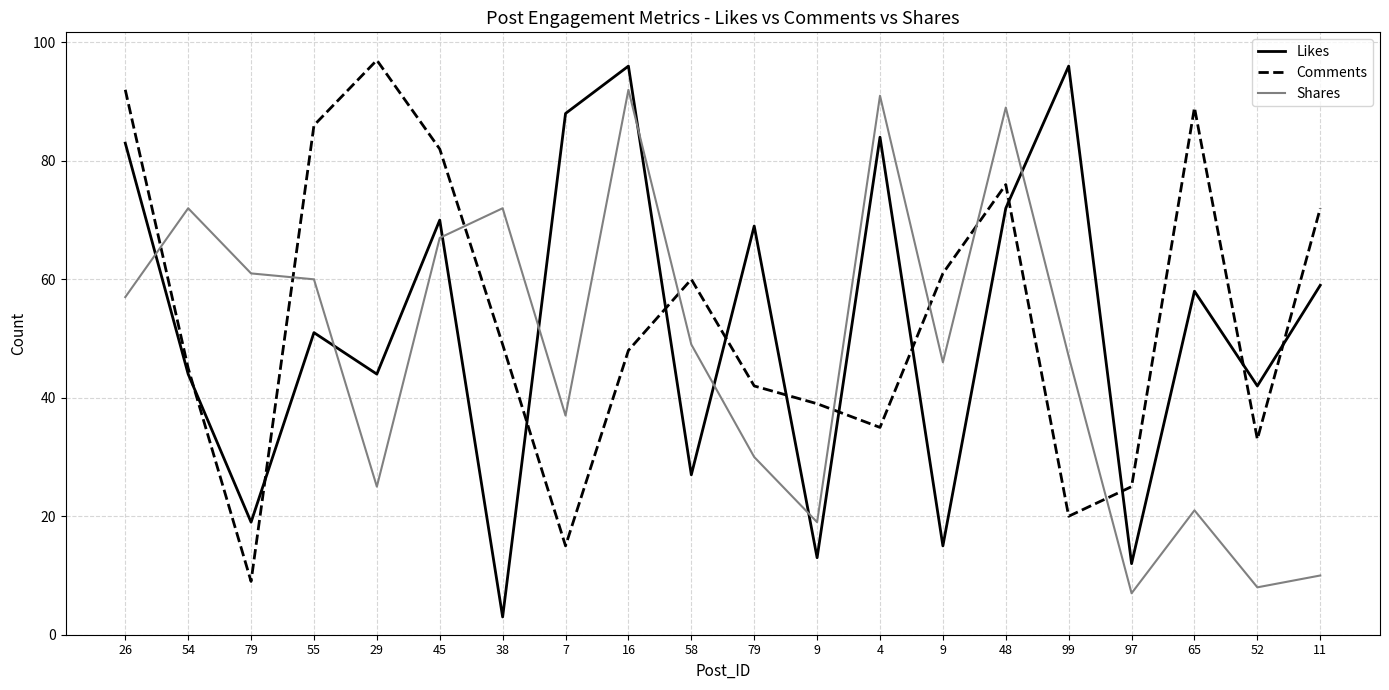

What are all the series names shown in the legend?

Likes, Comments, Shares